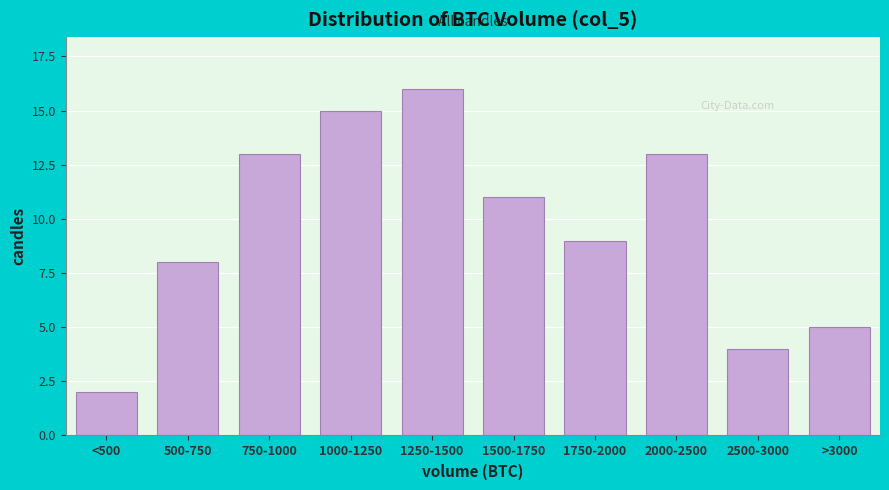

Reading left to right, list all the values displayed in this chart.

2	8	13	15	16	11	9	13	4	5